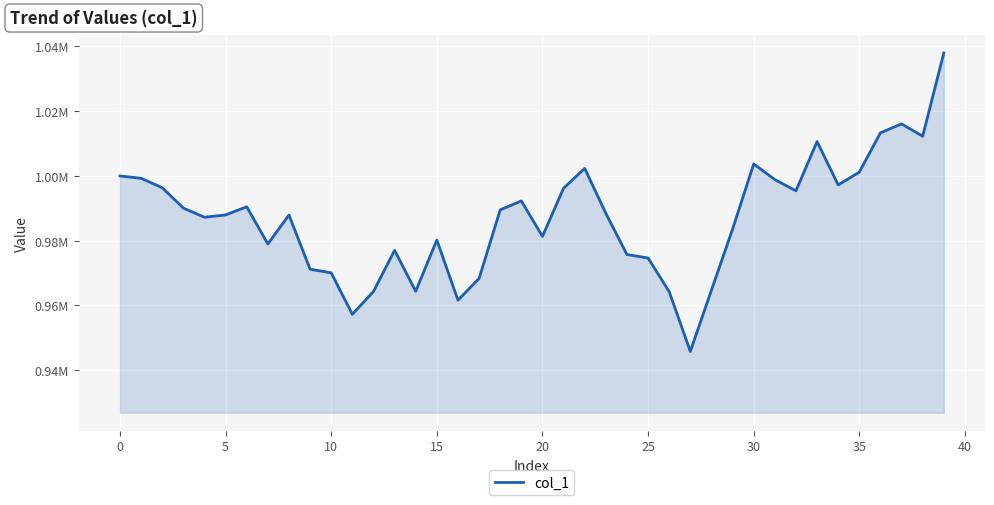

Reading left to right, list all the values displayed in this chart.

1000000.0	999274.9	996370.2	990076.2	987246.3	987965.7	990482.2	979006.5	987931.9	971211.7	970091.6	957276.3	964318.1	977025.1	964393.4	980210.0	961641.6	968346.7	989523.8	992290.3	981335.4	996209.6	1002334.2	988448.4	975736.9	974656.0	964256.5	945805.3	964738.4	983570.3	1003687.9	998883.7	995413.4	1010606.7	997228.7	1001182.7	1013314.5	1016066.3	1012274.8	1037966.2